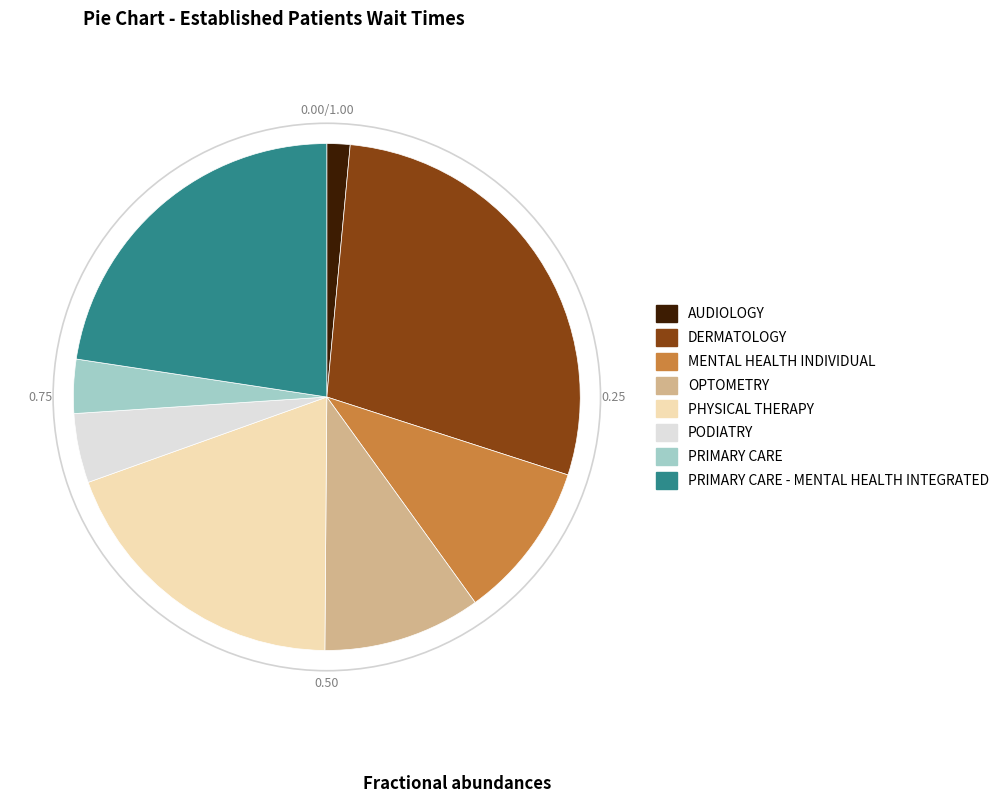

Which has a higher value, DERMATOLOGY or OPTOMETRY?

DERMATOLOGY